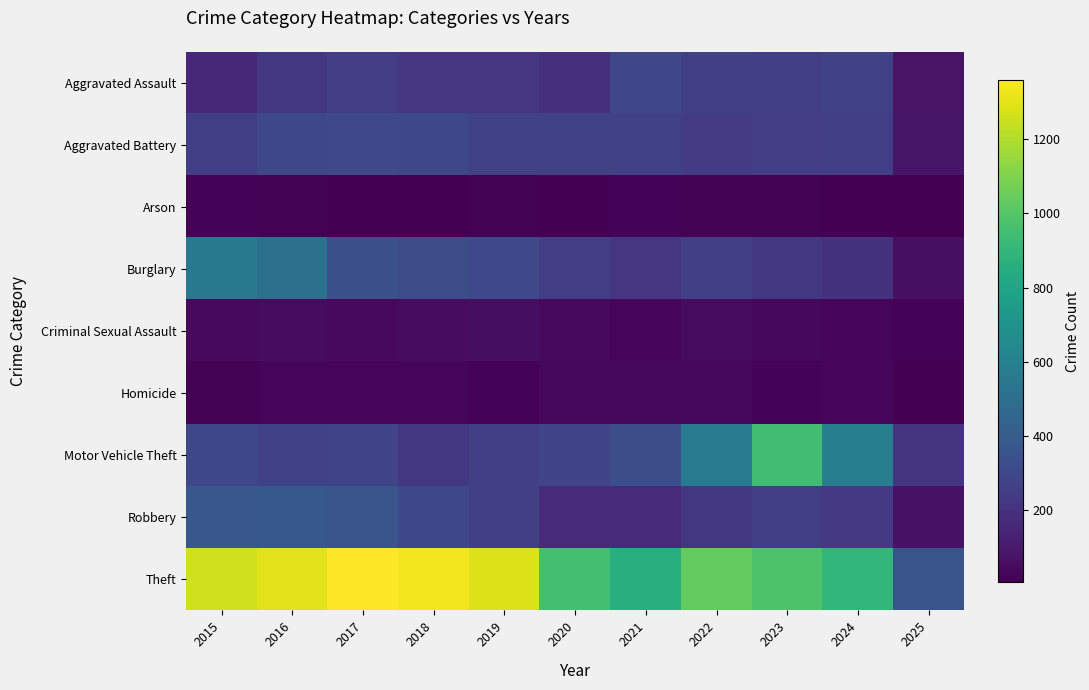

Which series changed the most between 2016 and 2021?

Theft